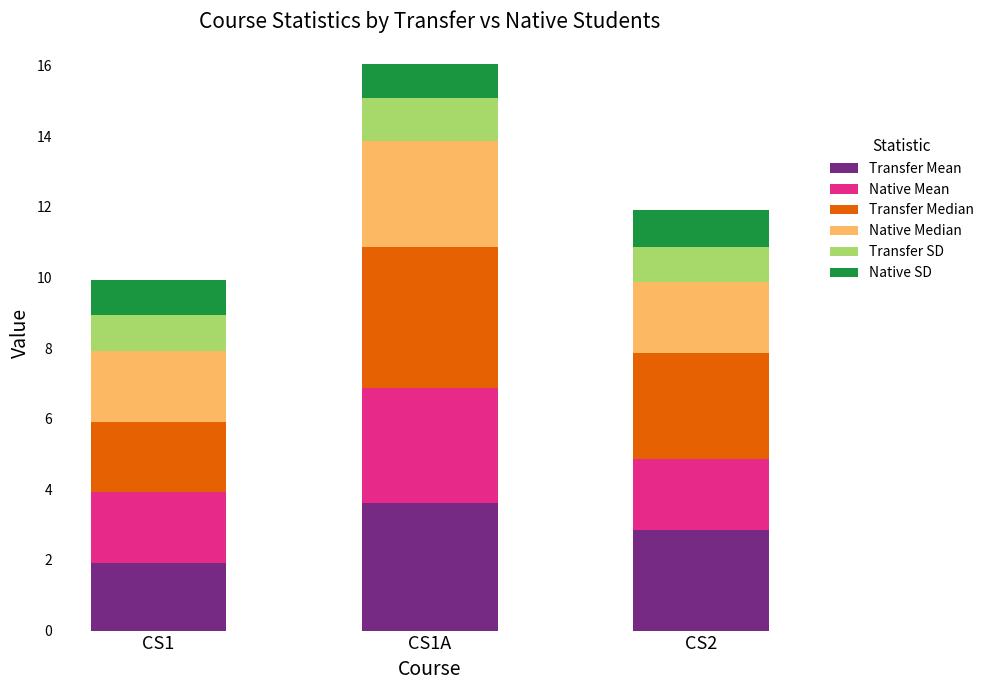

At which label does Transfer Mean reach its peak?

CS1A